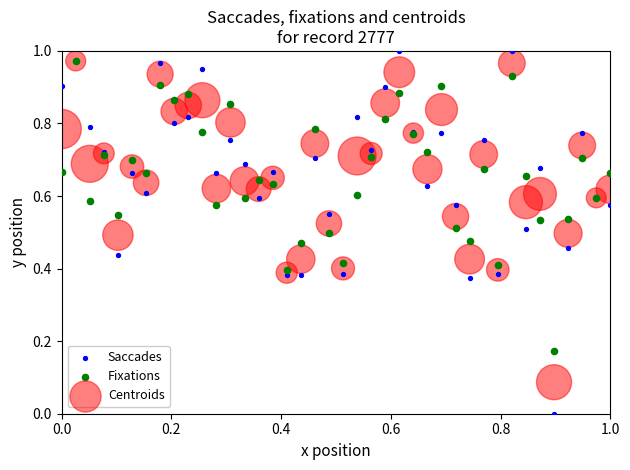

Which series has the largest Y range (max minus min)?

Saccades